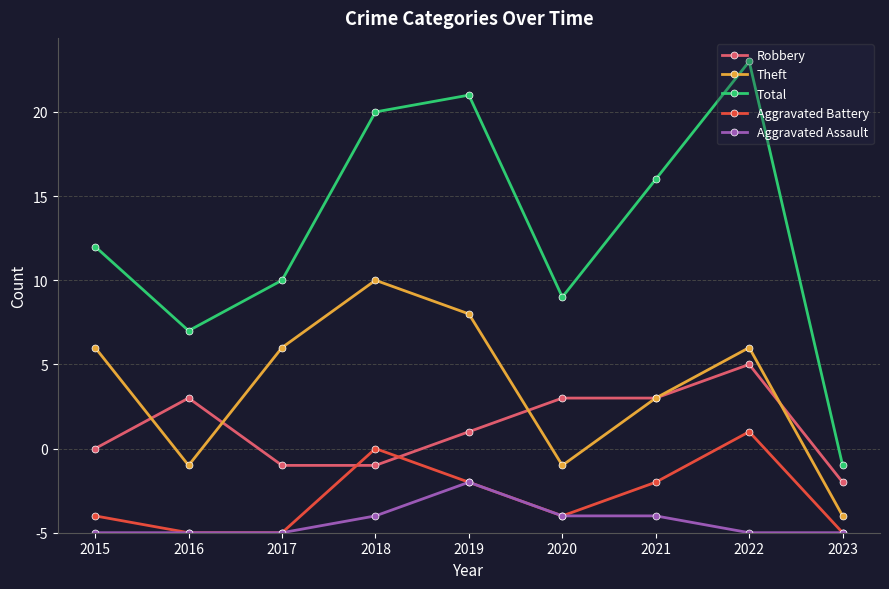

List the series in order of their peak value, highest first.

Total, Theft, Robbery, Aggravated Battery, Aggravated Assault